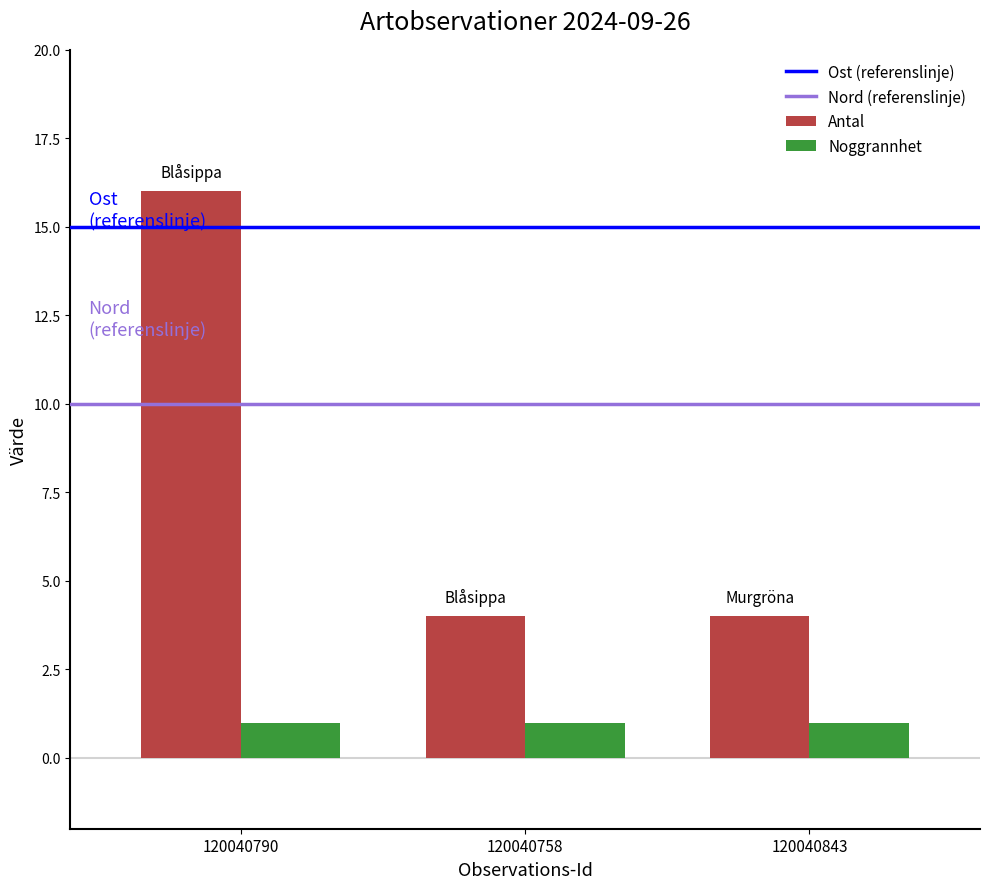

What is the sum of the Antal values at 120040758 and 120040843?

8